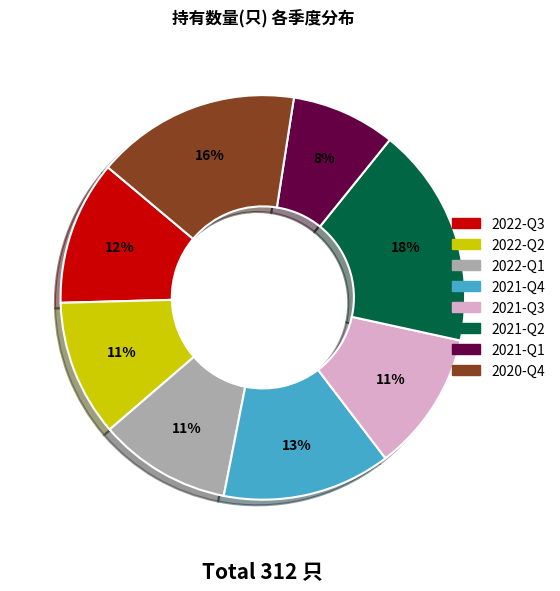

Count the number of slices in the pie.

8